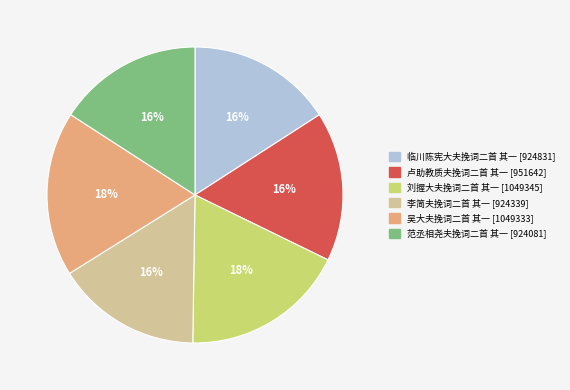

Approximately how many times larger is the value at 吴大夫挽词二首 其一 compared to 范丞相尧夫挽词二首 其一?

1.1